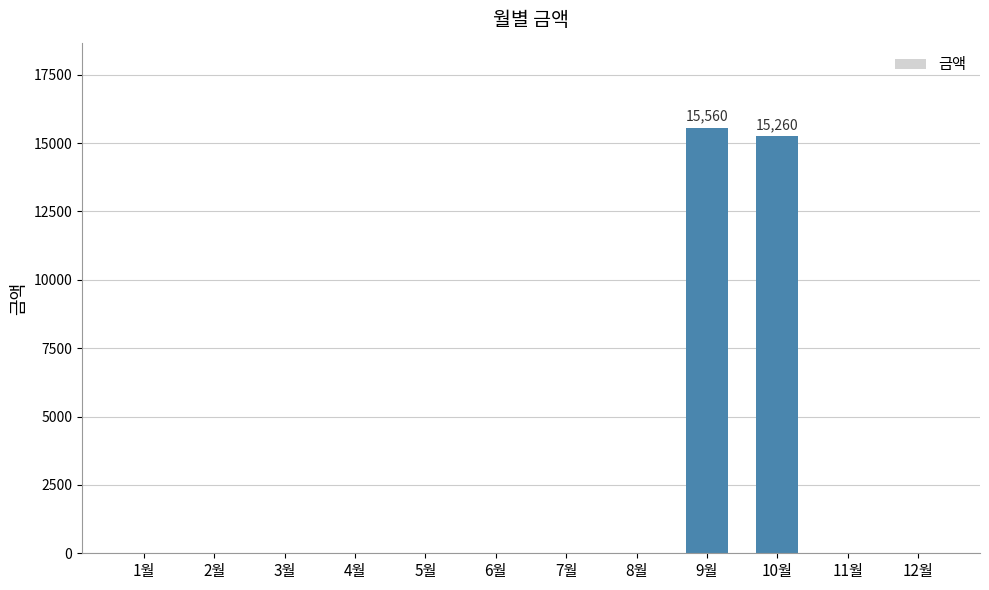

What is the sum of all values?

30820